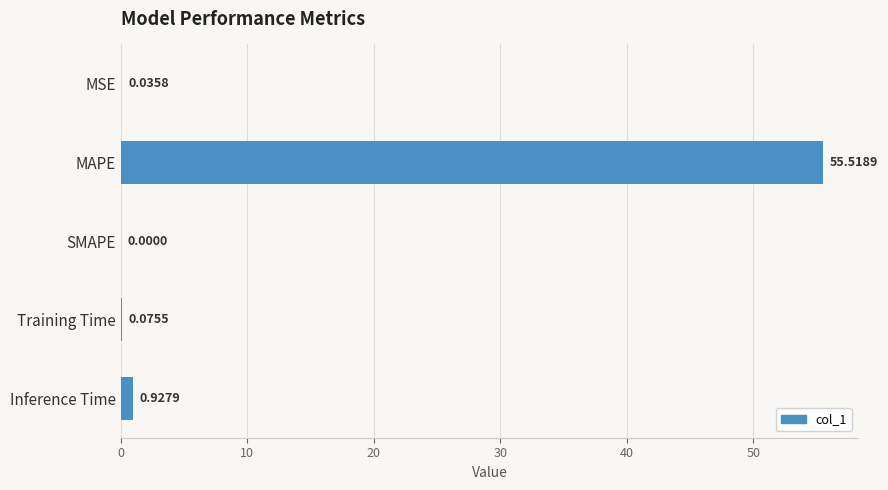

What is the change in value from MSE to Inference Time?

+0.9